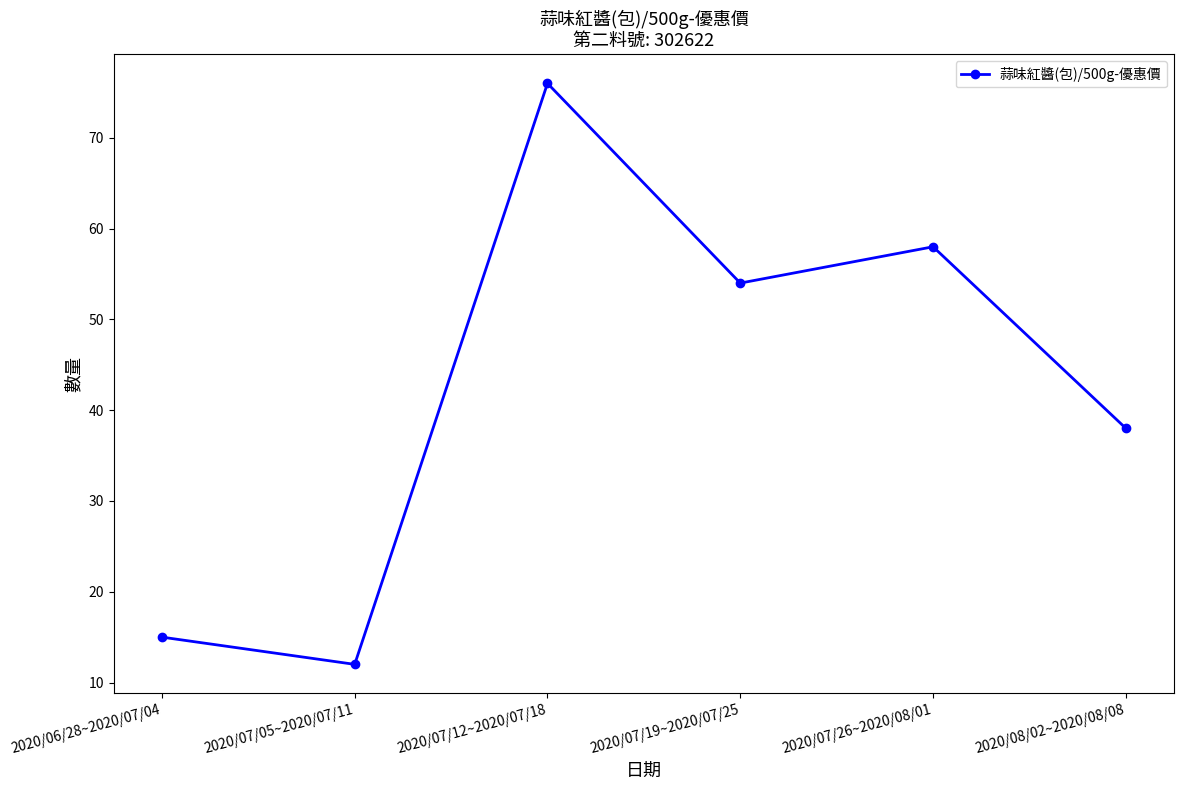

Where does the data first go above 54?

2020/07/12~2020/07/18